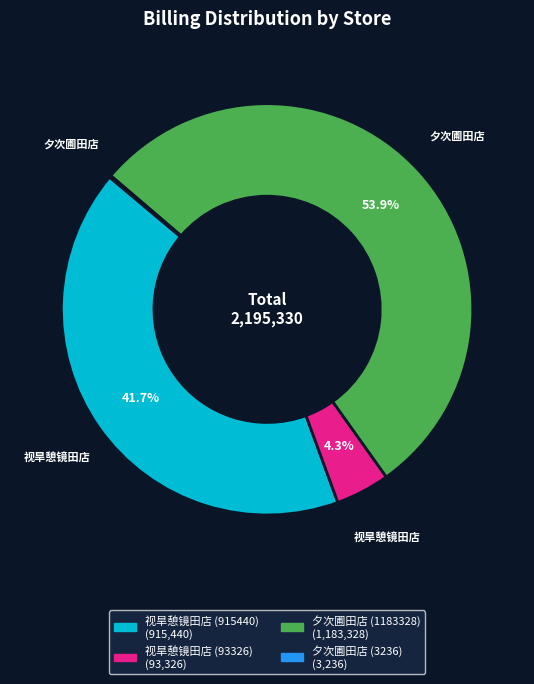

What portion of the pie excludes 夕次圃田店 (1183328)?

46.1%